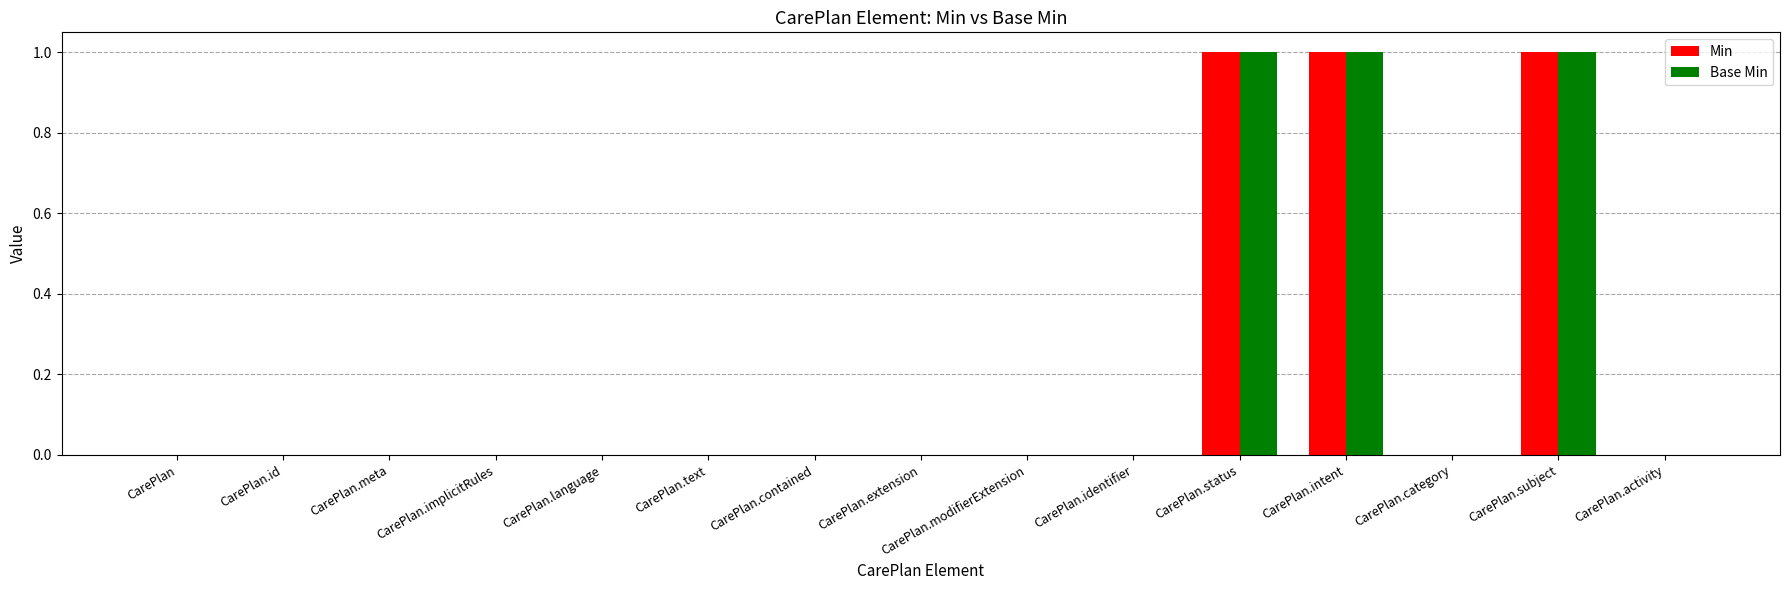

Reading left to right, list all the values displayed in this chart.

Min: 0	0	0	0	0	0	0	0	0	0	1	1	0	1	0
Base Min: 0	0	0	0	0	0	0	0	0	0	1	1	0	1	0